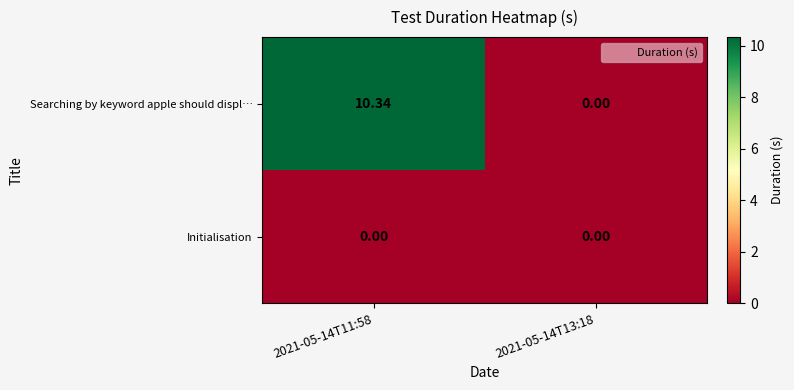

Which series has the widest spread of values?

Searching by keyword apple should displ…